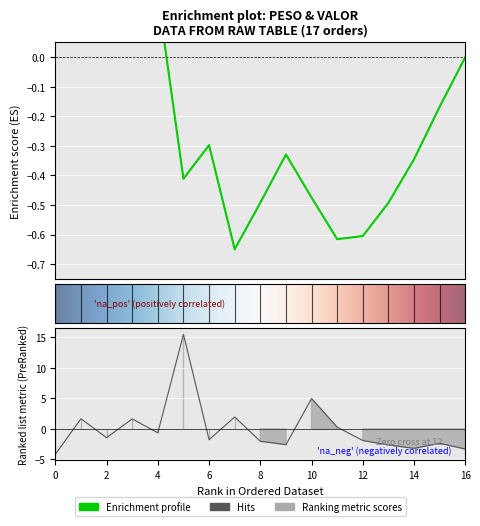

What is the difference between the values at 3 and 2?

3.1